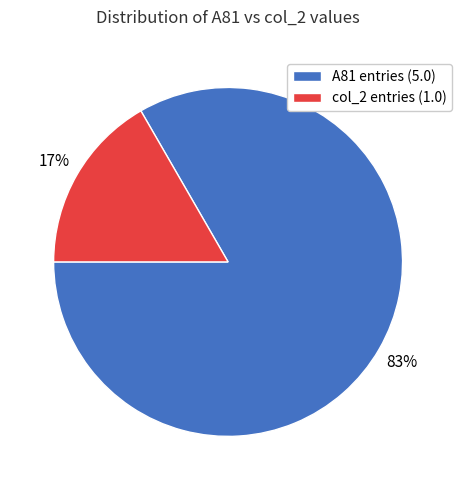

Which category has the biggest portion of the pie?

A81